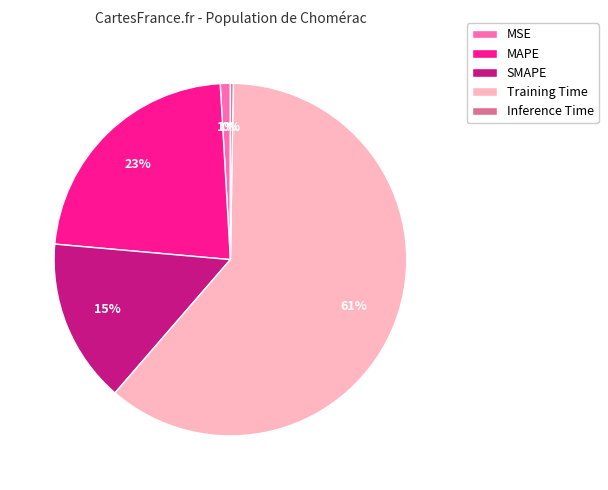

To the nearest percent, what is the difference between the largest and smallest slice percentages?

61%